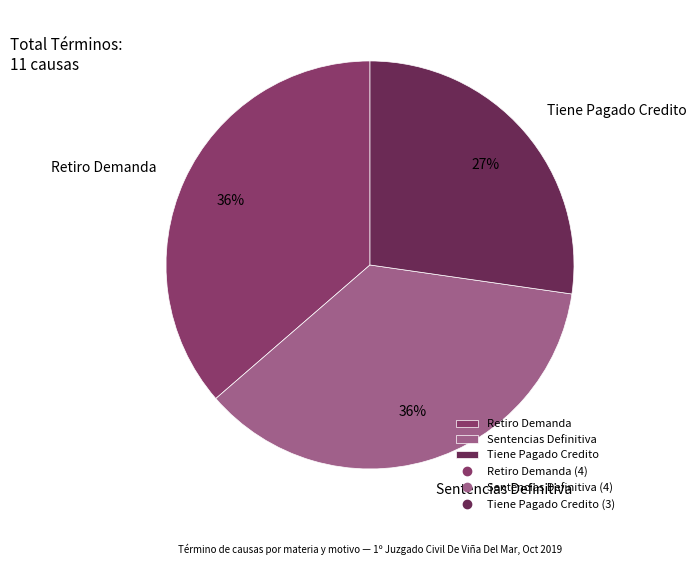

Which slice is the smallest?

Tiene Pagado Credito